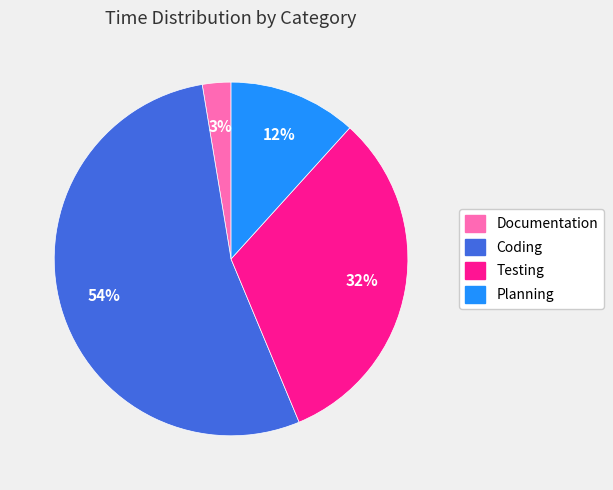

How many segments does this pie chart have?

4